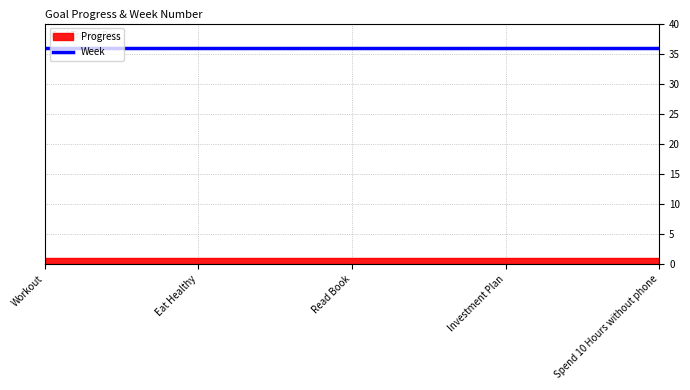

What is the lowest value of the Progress series?

1